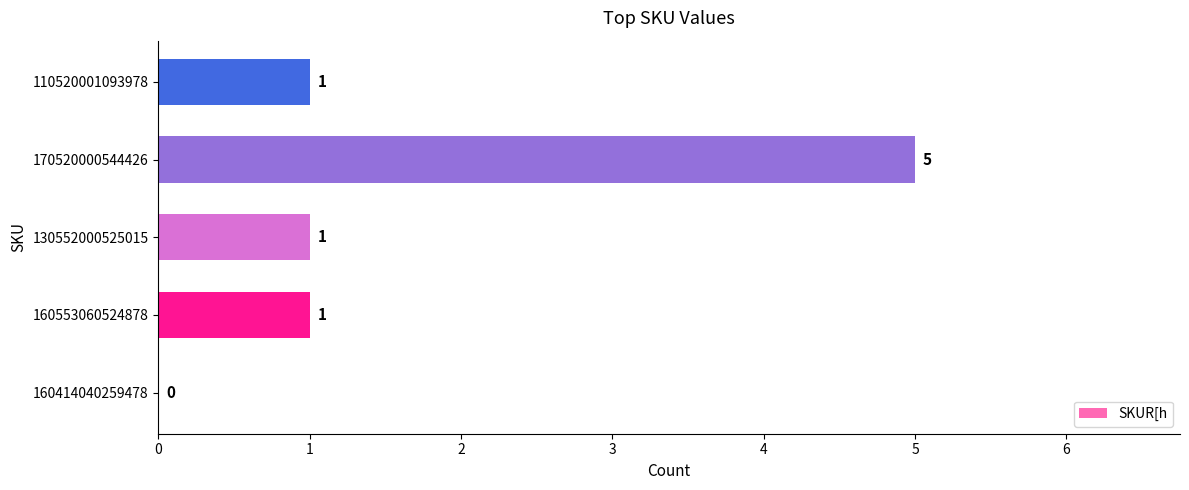

Is it true that the value at 130552000525015 is 1?

True